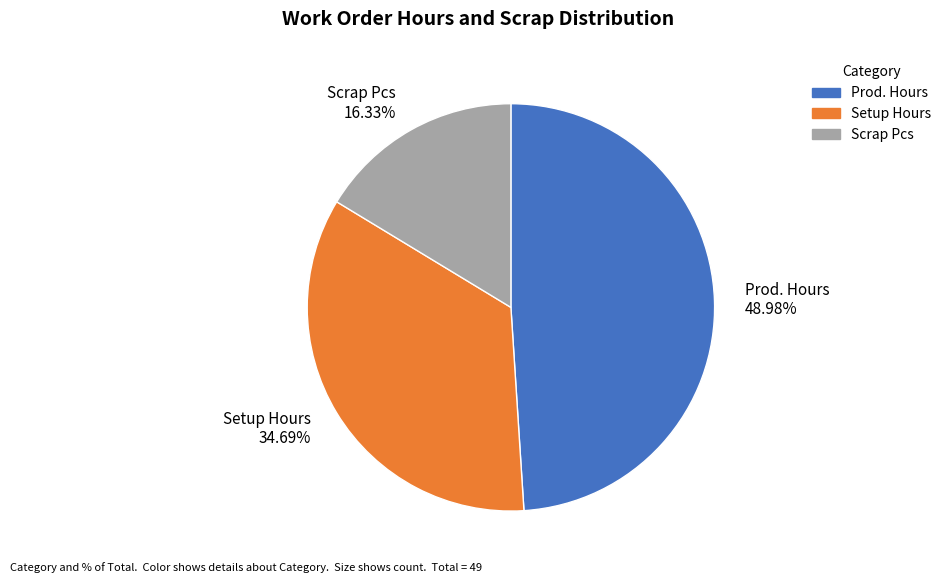

How many slices are in this pie chart?

3